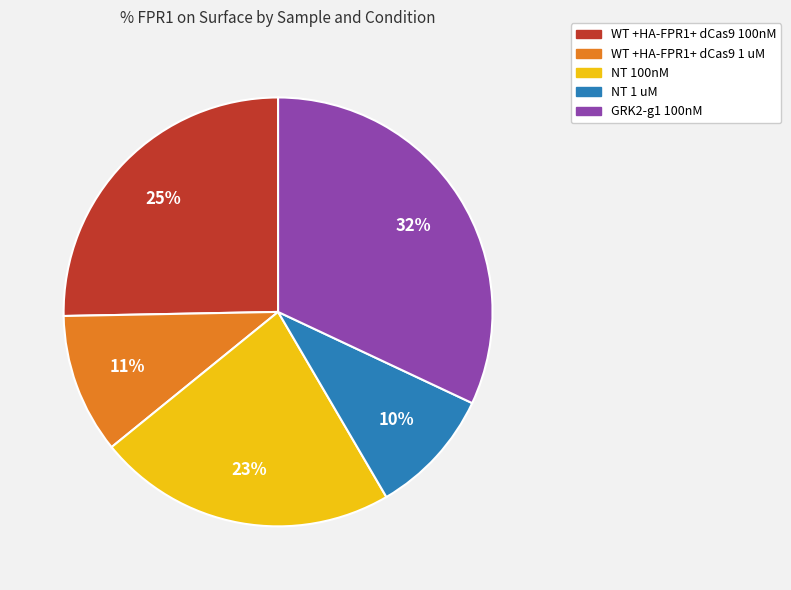

How many slices are in this pie chart?

5